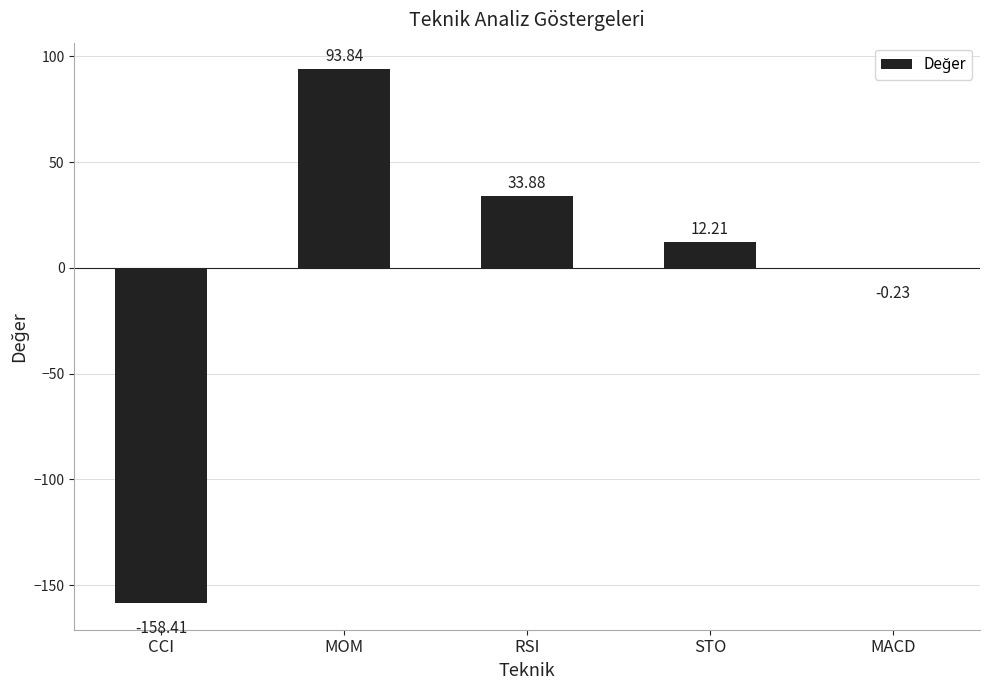

What is the maximum value shown in the chart?

93.8